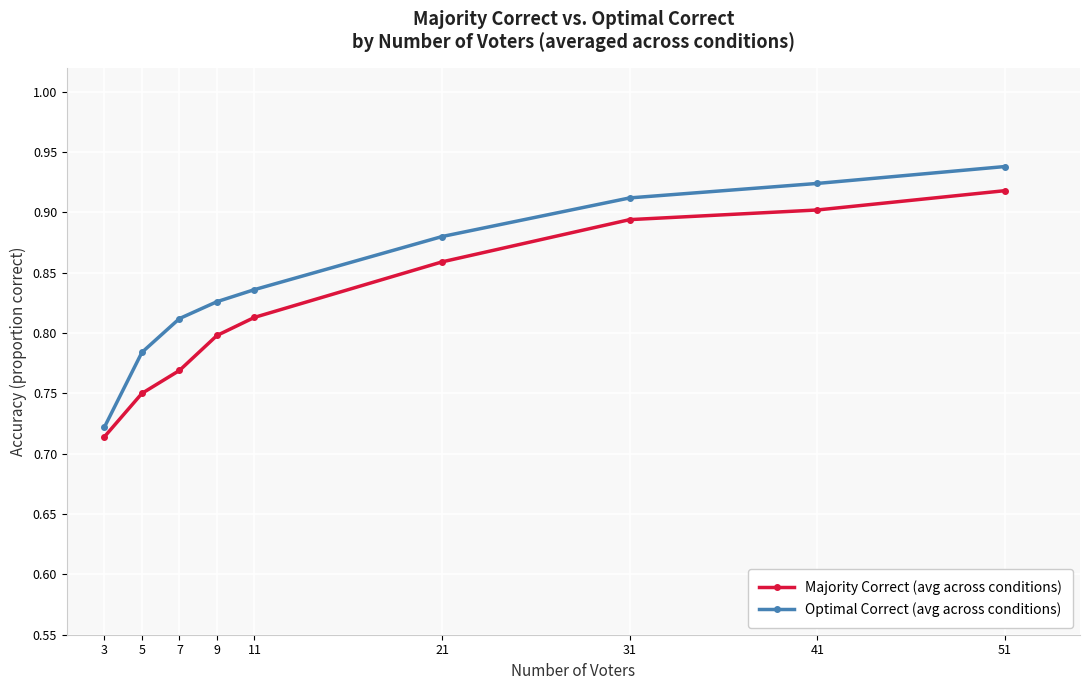

Where is Majority Correct (avg across conditions) nearest to the value 0?

3